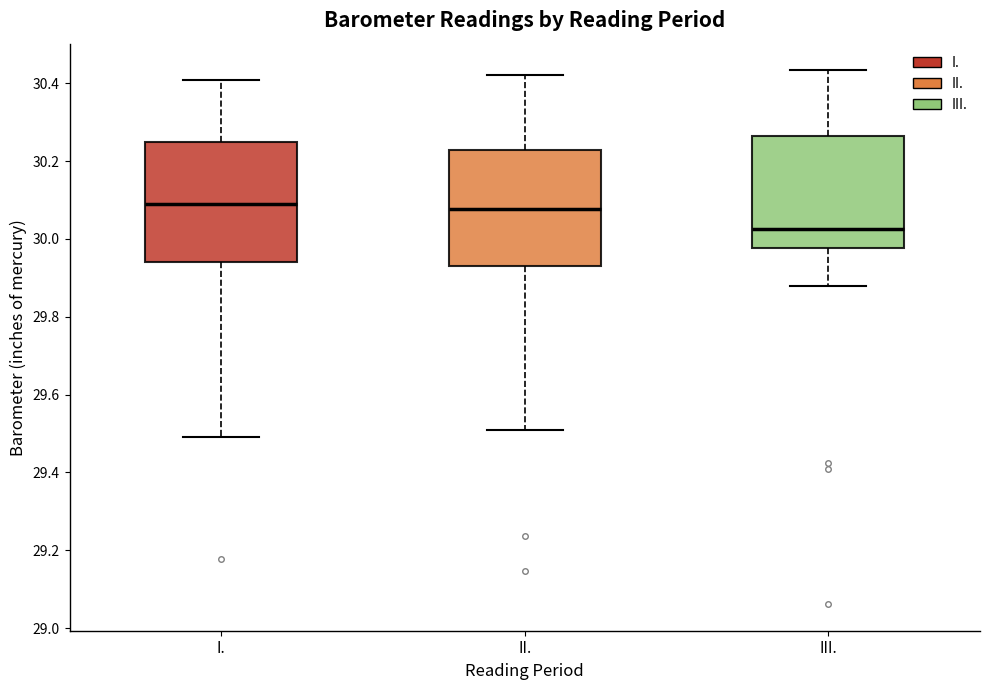

Reading left to right, read every box against the y-axis: the position of its median line, the range the box covers, and the ends of its whiskers. The values are not printed on the chart, so give them approximately, as read against the axis.

I.: median 30.08, box 29.94 to 30.26, whiskers 29.50 to 30.40
II.: median 30.08, box 29.94 to 30.22, whiskers 29.50 to 30.42
III.: median 30.02, box 29.98 to 30.26, whiskers 29.88 to 30.44